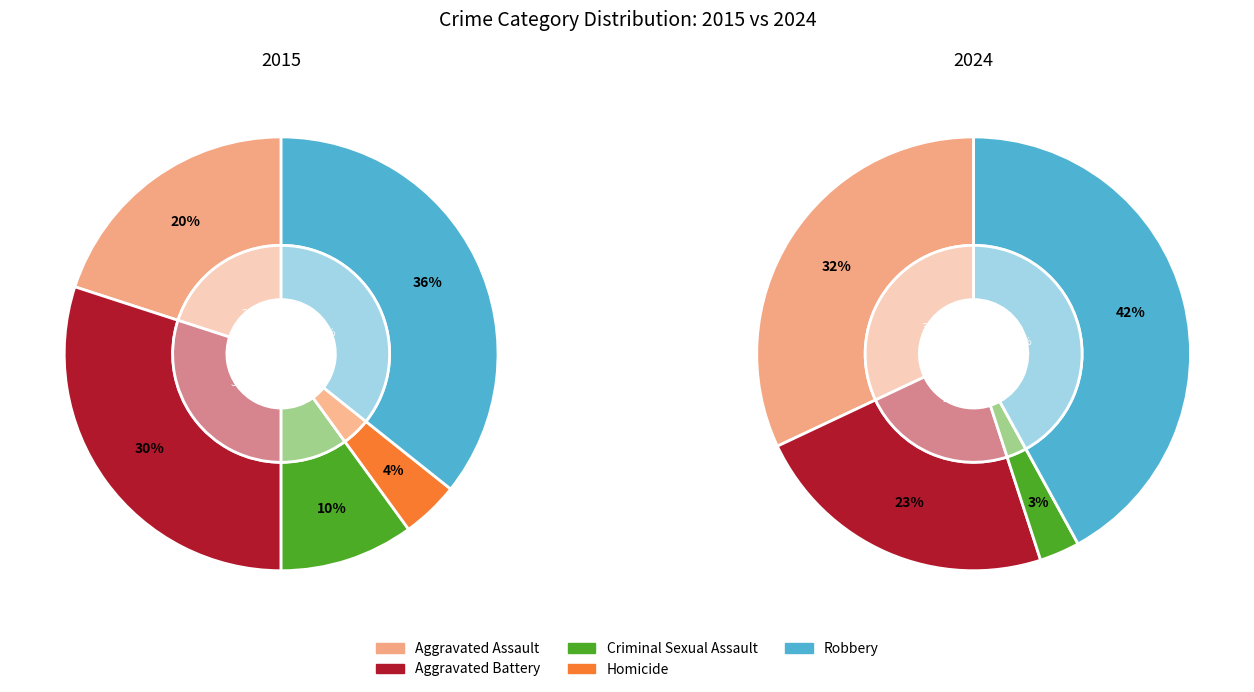

To the nearest percent, what is the average slice percentage?

20%